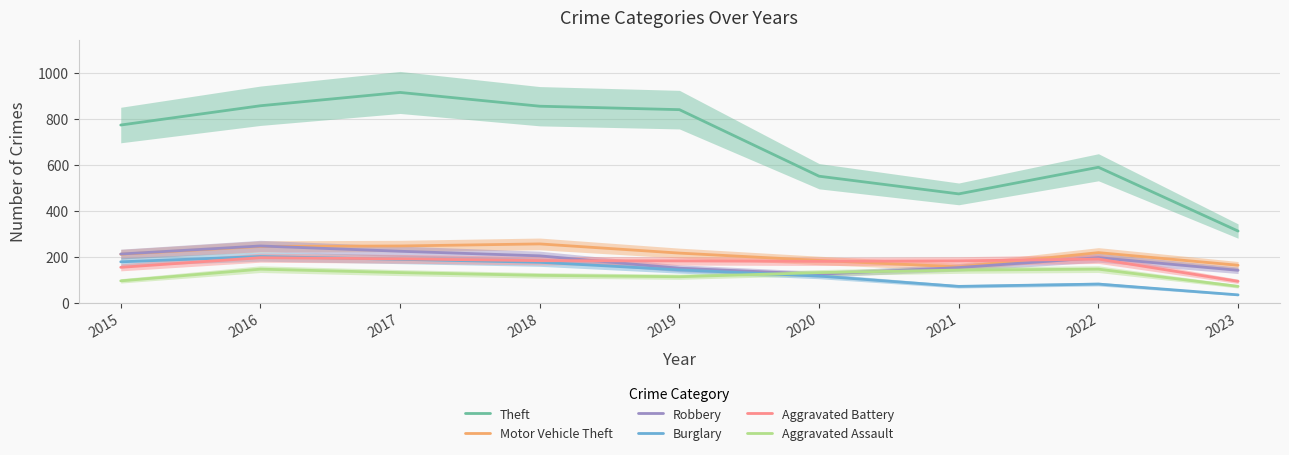

What is the value of the Aggravated Battery point at the 1st from the left?

154